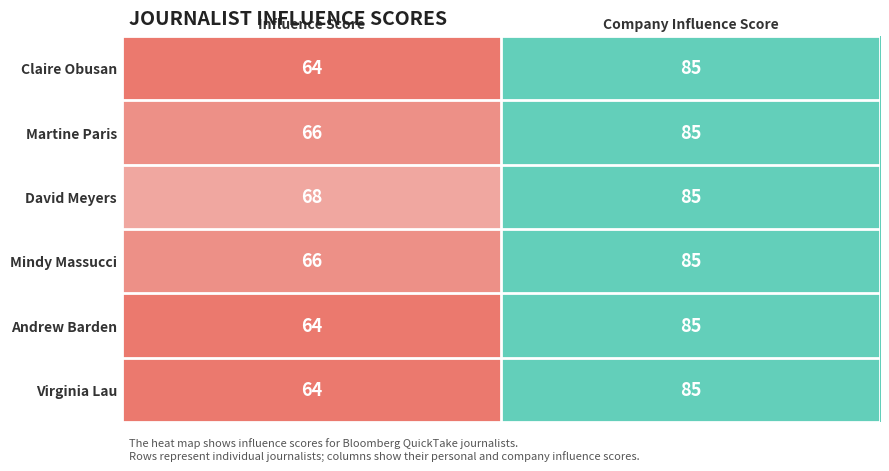

At how many categories does at least one series exceed 71?

1